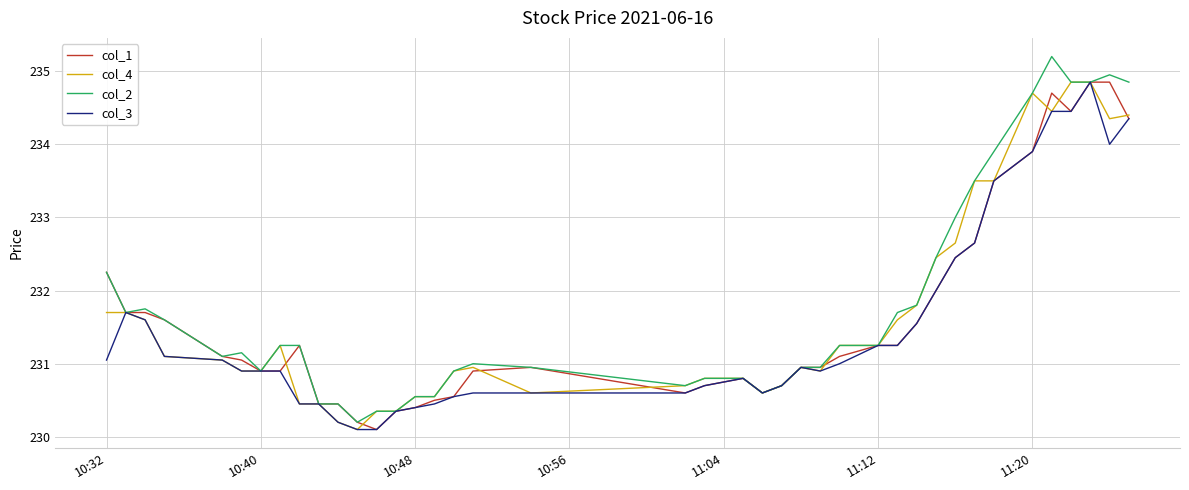

What is the maximum value shown in the chart?

235.2